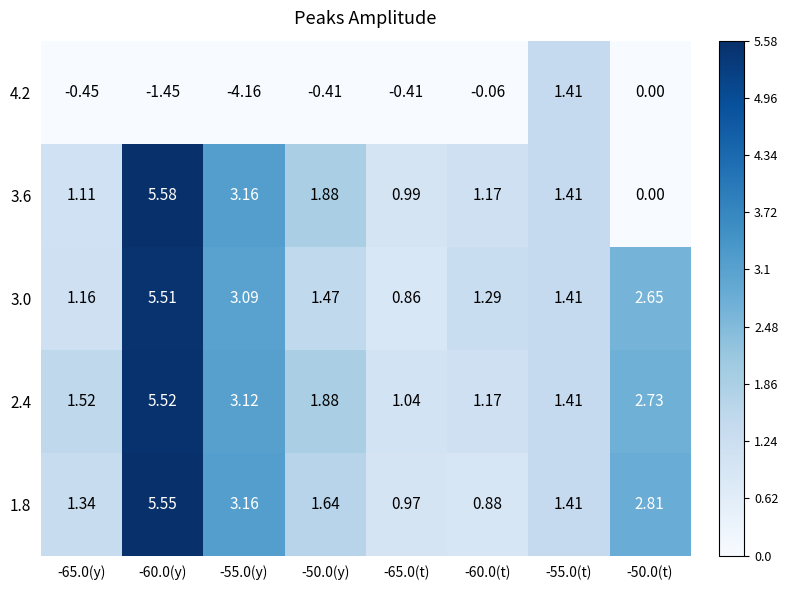

Is the value of 3.6 at -55.0(y) greater than the value of 3.0 at -60.0(y)?

No